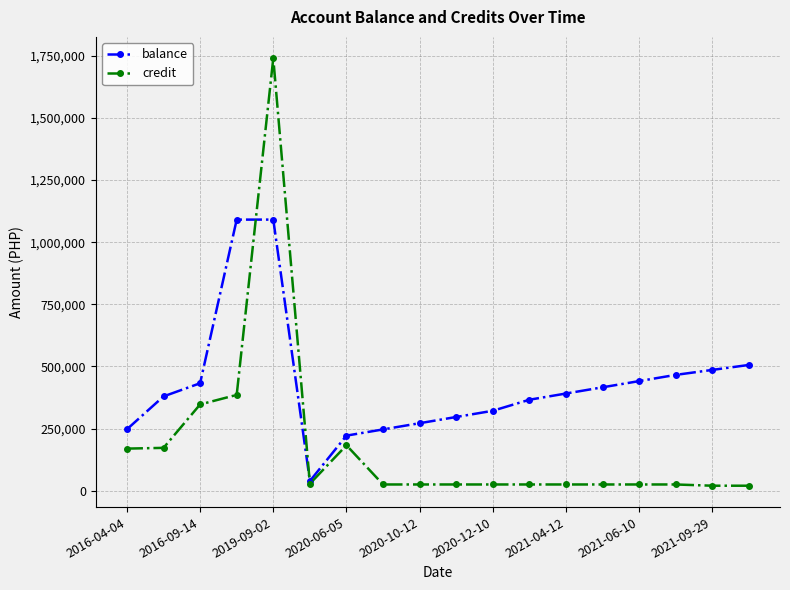

True or false: credit has more than 0 interior local peaks.

True